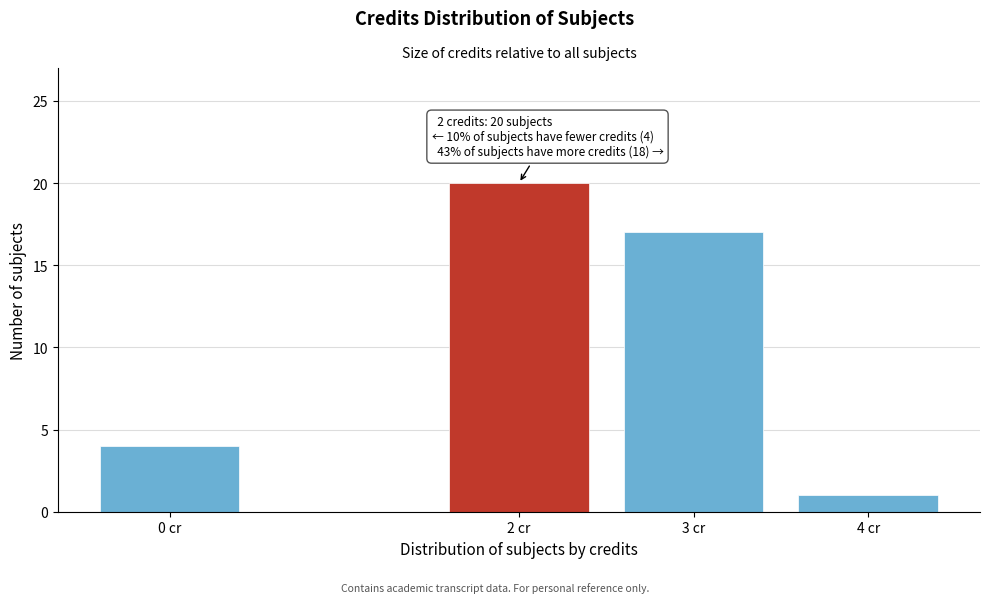

Reading left to right, list all the values displayed in this chart.

4	20	17	1